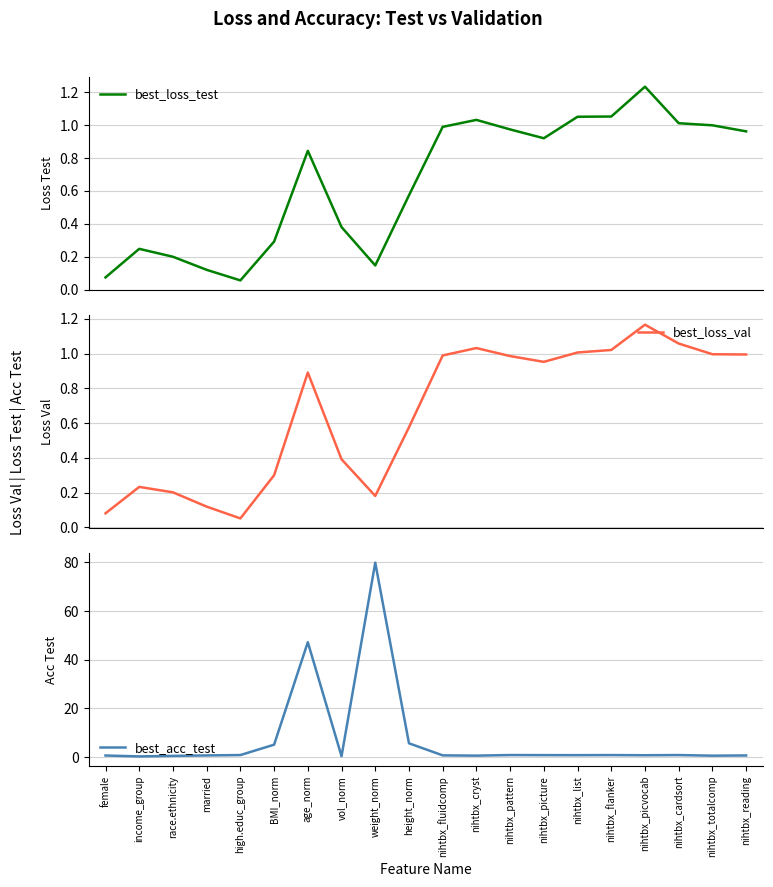

Is it true that best_acc_test equals 0.4 at nihtbx_flanker?

False